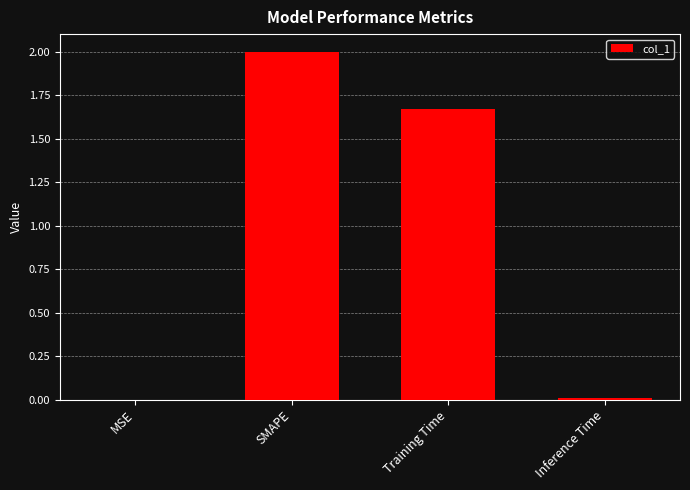

What is the sum of all values?

3.7